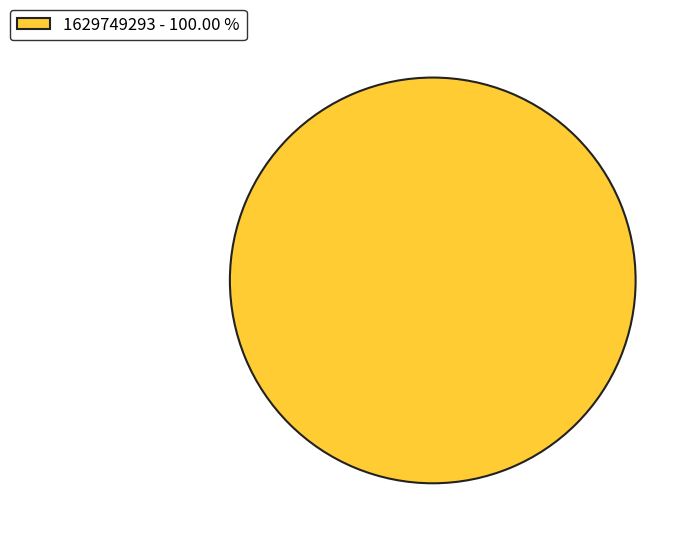

Which category accounts for the majority?

1629749293 - 100.00 %